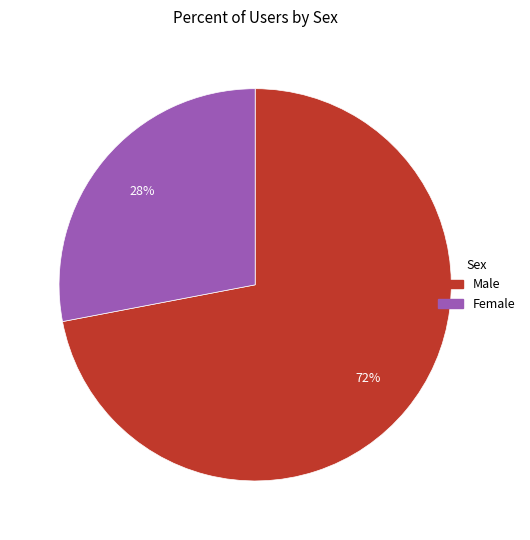

How many segments does this pie chart have?

2